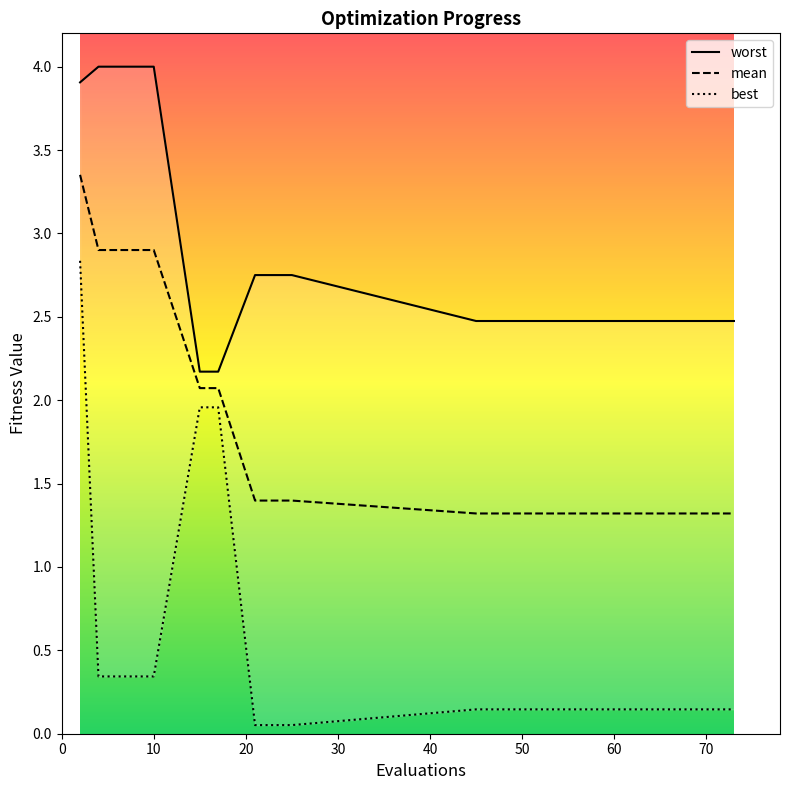

What is the difference between the maximum and second lowest values in the best series?

2.8